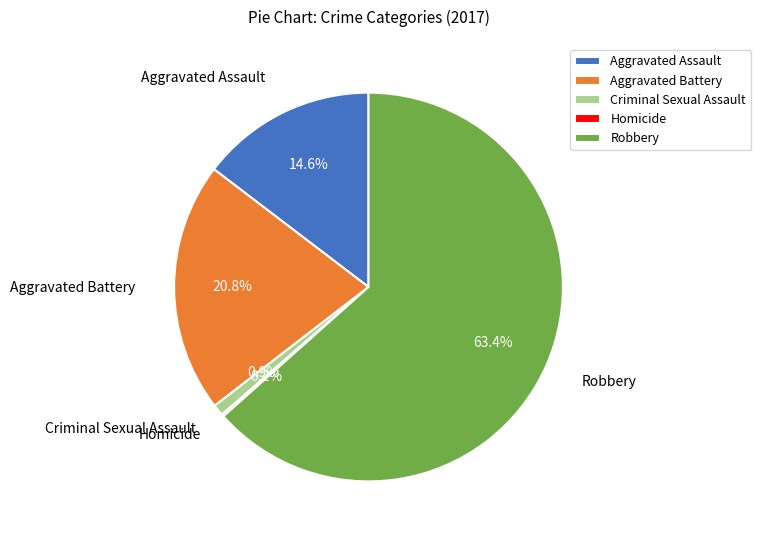

Do Robbery and Criminal Sexual Assault together represent more than half of the pie?

Yes